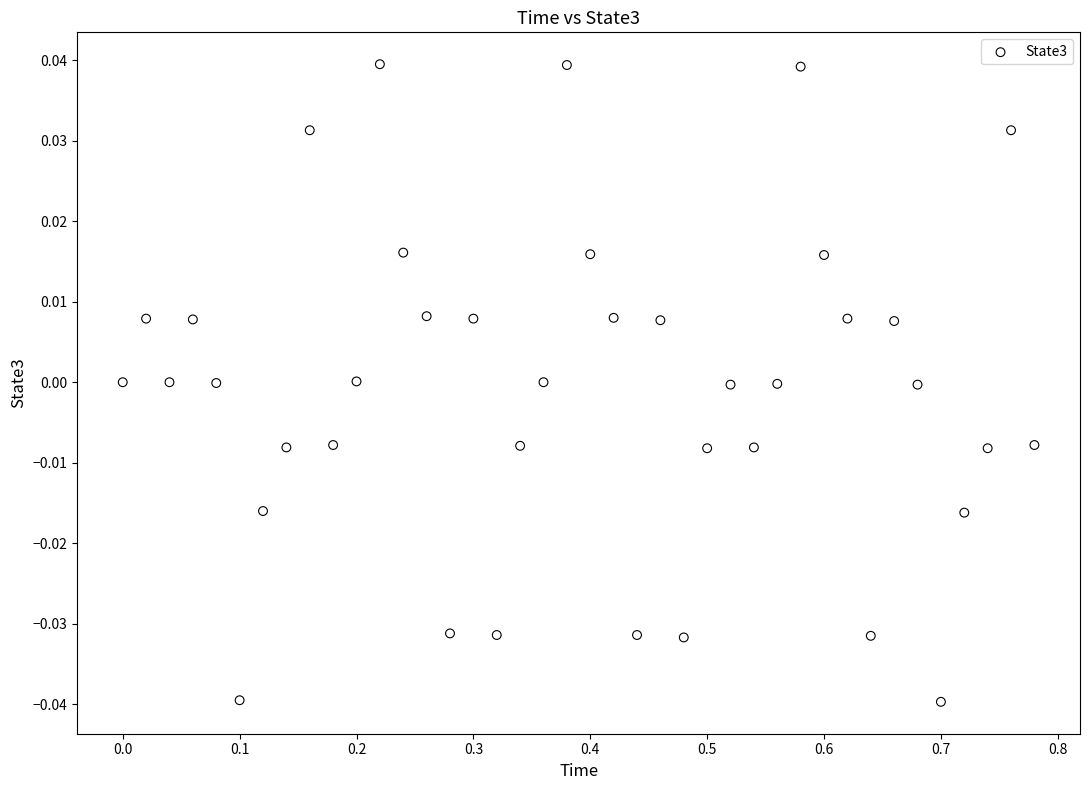

What is the range of X values (max minus min)?

0.8